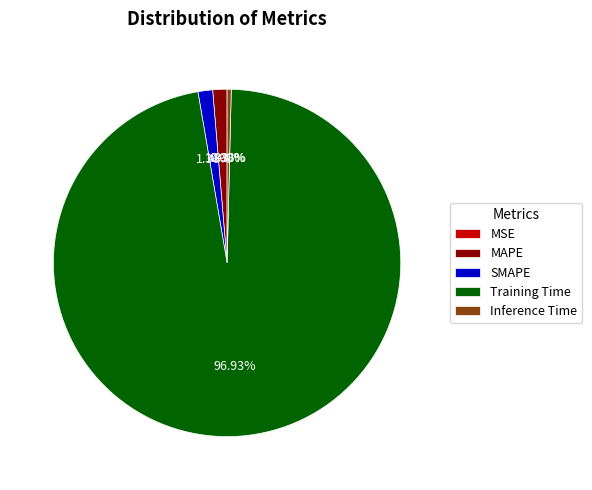

Between MAPE and Training Time, which is larger?

Training Time